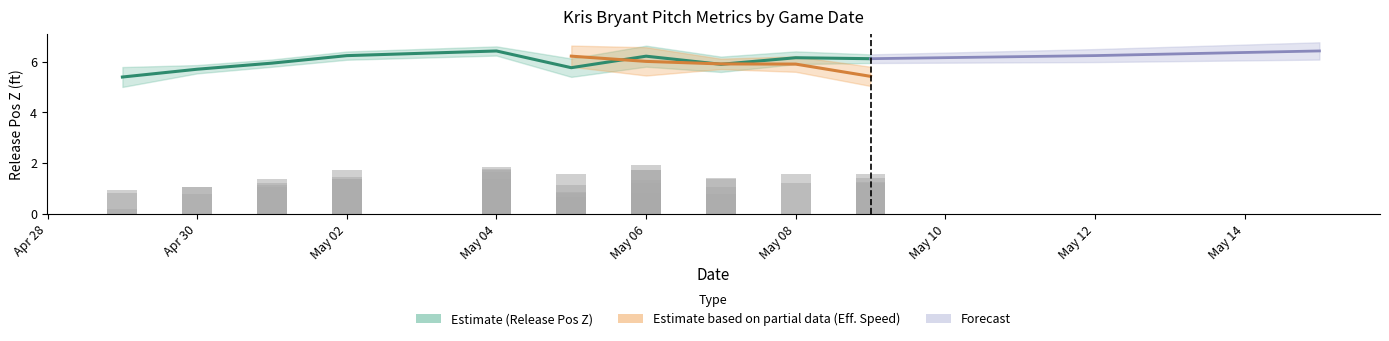

What is the sum of all values?

50.7